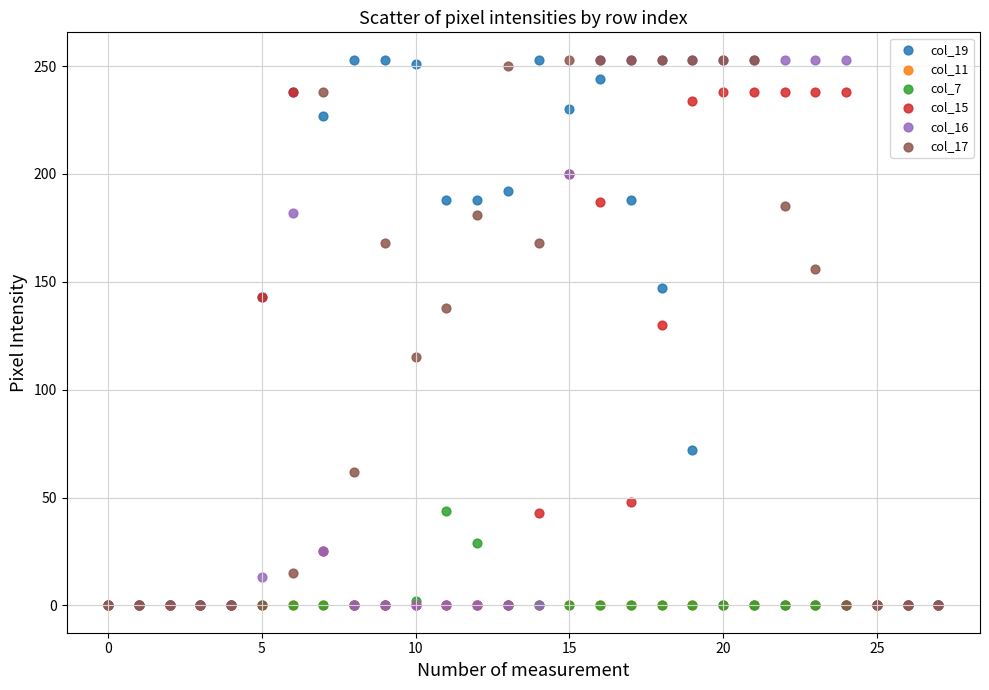

Across all series, what Y value is closest to 126?

130